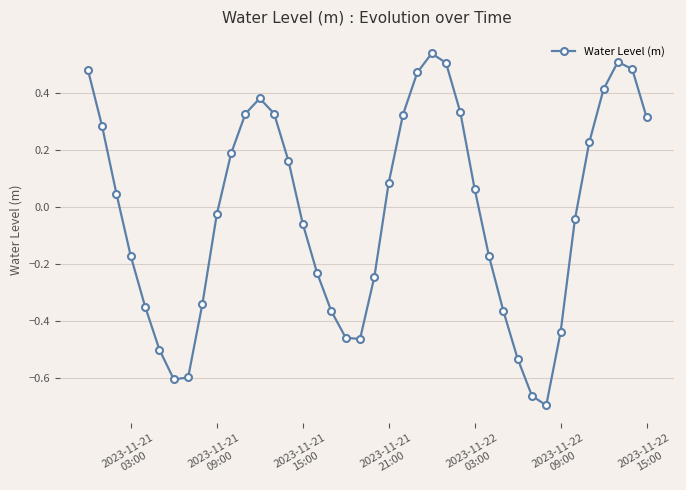

What is the sum of all values?

-0.9